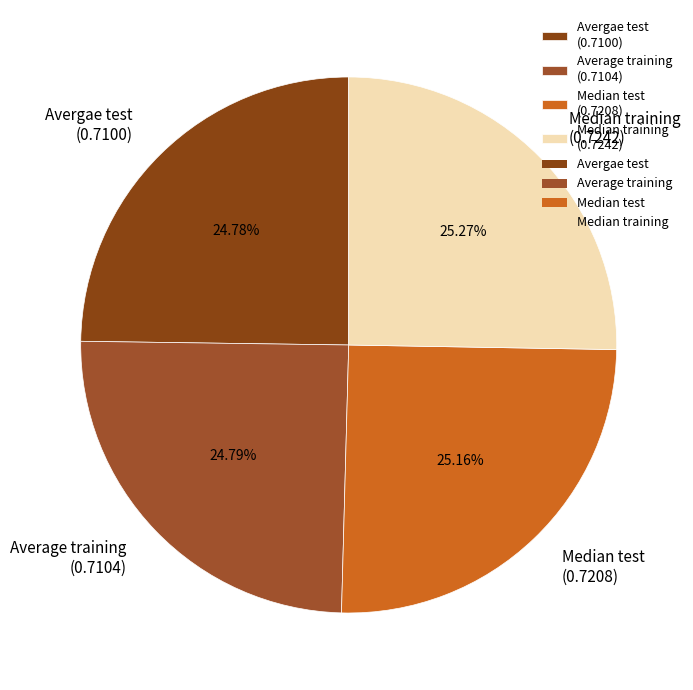

Is the sum of Median training (0.7242) and Avergae test (0.7100) greater than half?

Yes